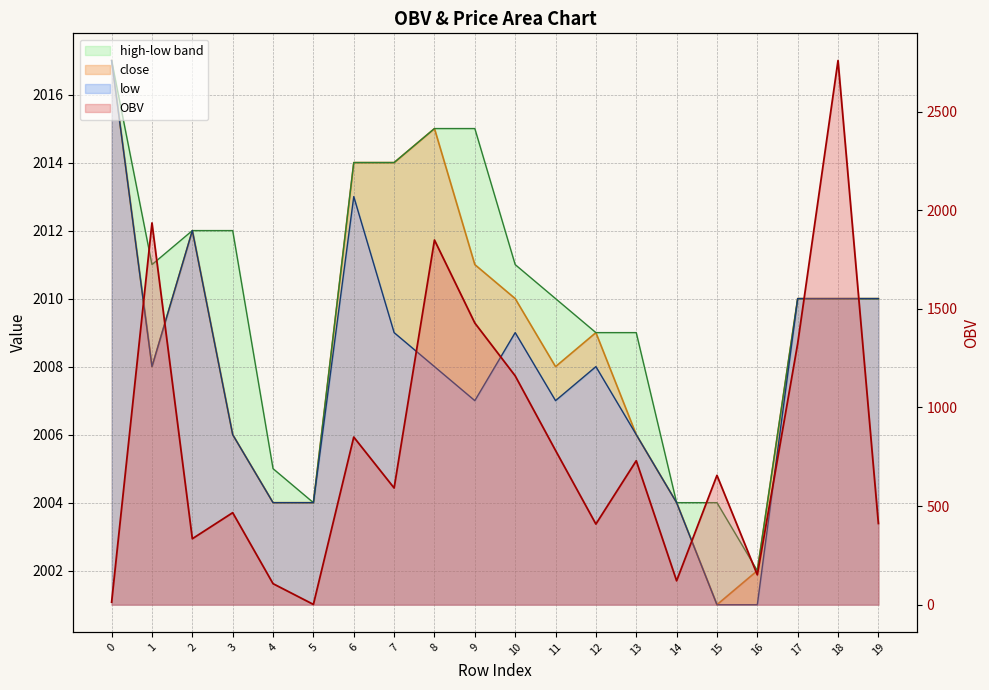

At 18, list the series in order from largest to smallest.

OBV, close, high, low